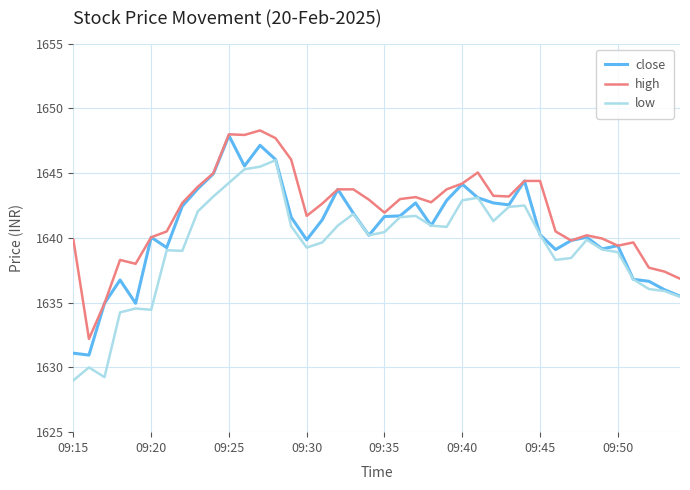

List the series in order of their overall mean, lowest first.

low, close, high